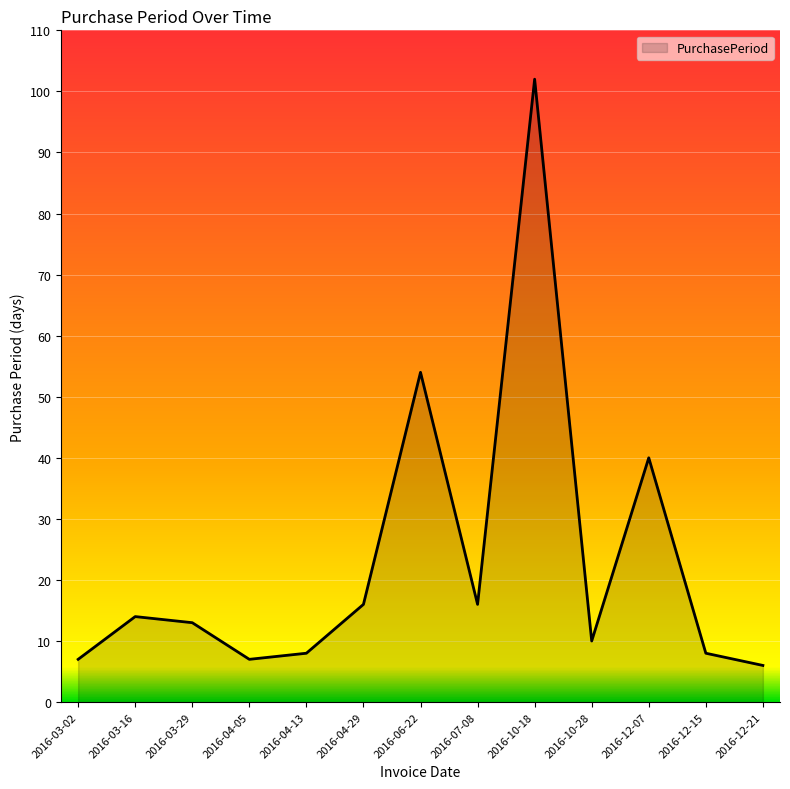

What position from the right is 2016-04-05?

10